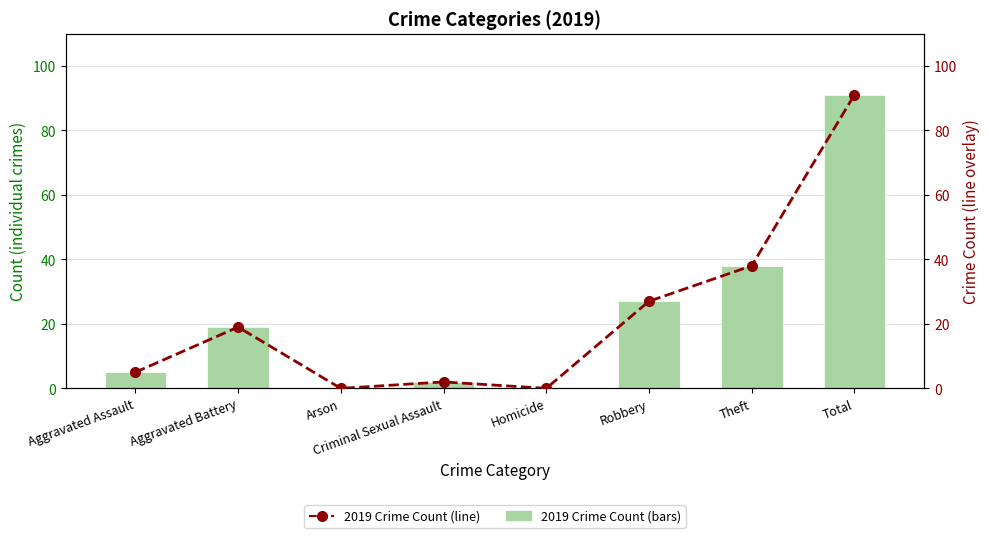

What is the label of the 2nd bar from the right?

Theft